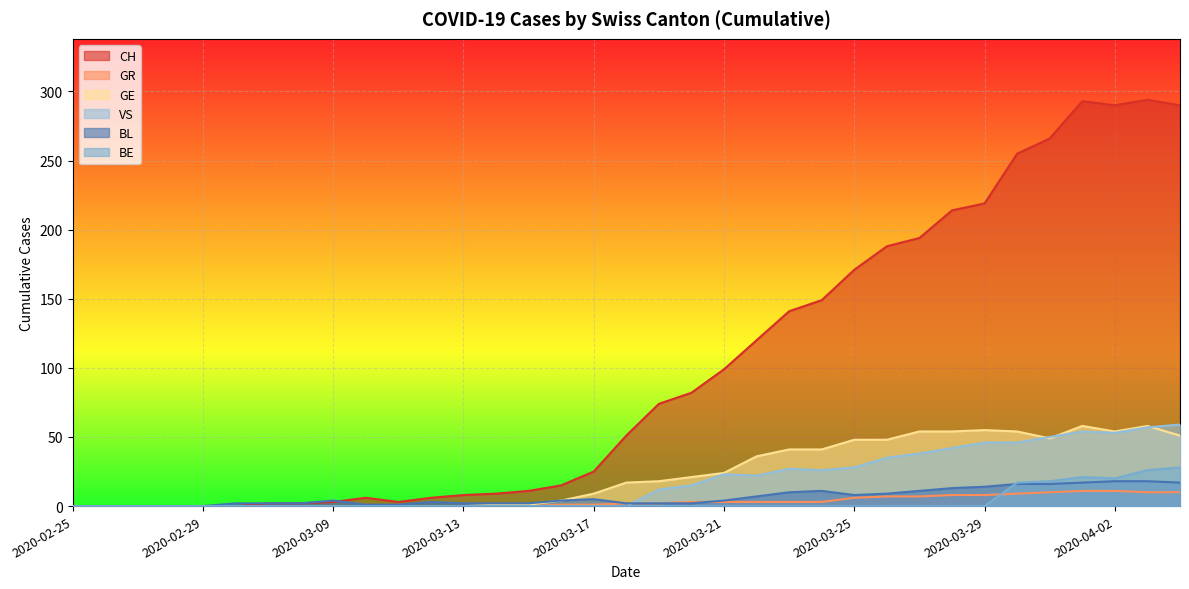

Is the value of BE at 2020-02-29 greater than the value of CH at 2020-03-20?

No